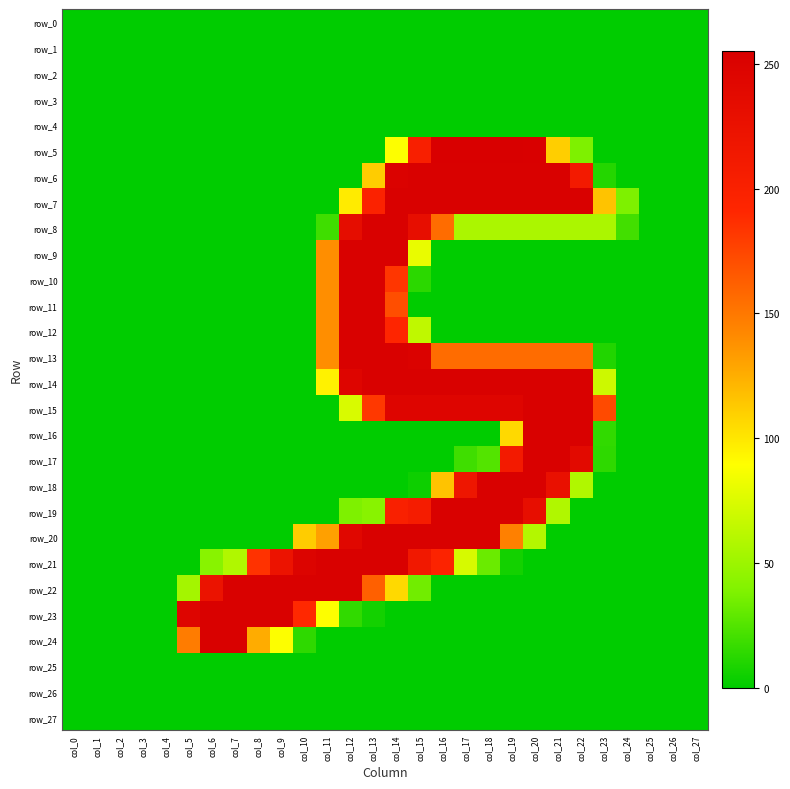

Is the value of row_24 at col_1 greater than the value of row_9 at col_6?

No